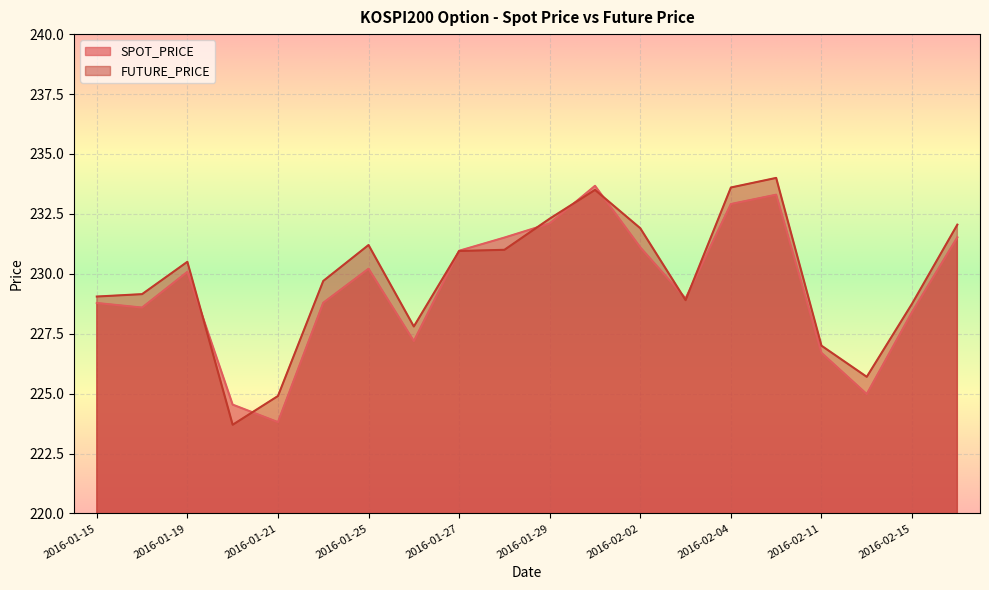

Reading left to right, what are all the values shown in this chart?

SPOT_PRICE: 228.8	228.6	230.1	224.5	223.8	228.8	230.2	227.2	231.0	231.5	232.1	233.7	231.1	229.0	232.9	233.3	226.7	225.0	228.4	231.5
FUTURE_PRICE: 229.1	229.2	230.5	223.7	224.9	229.7	231.2	227.8	230.9	231.0	232.3	233.5	231.9	228.9	233.6	234.0	227.0	225.7	228.8	232.1